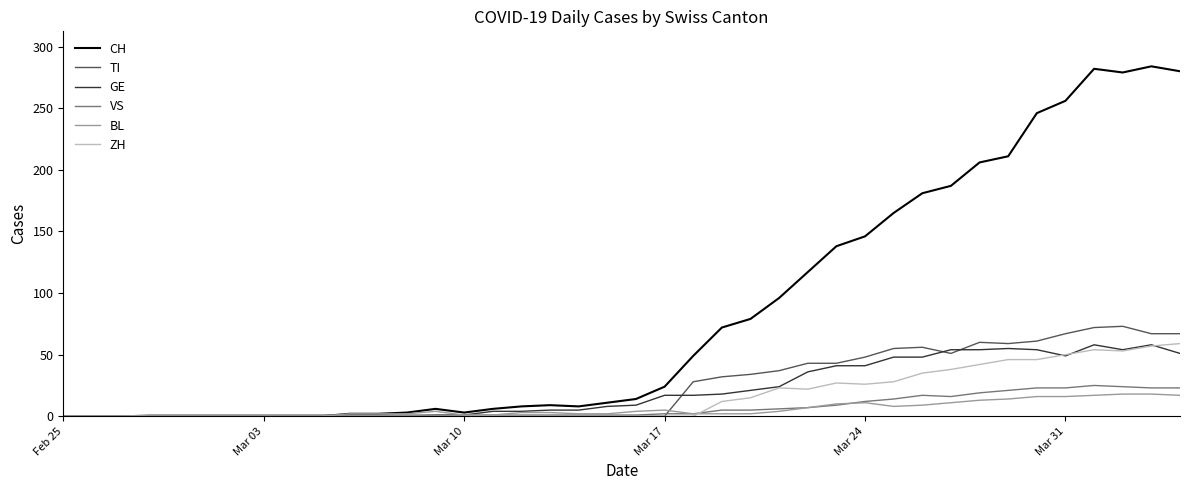

Which series has the widest spread of values?

CH